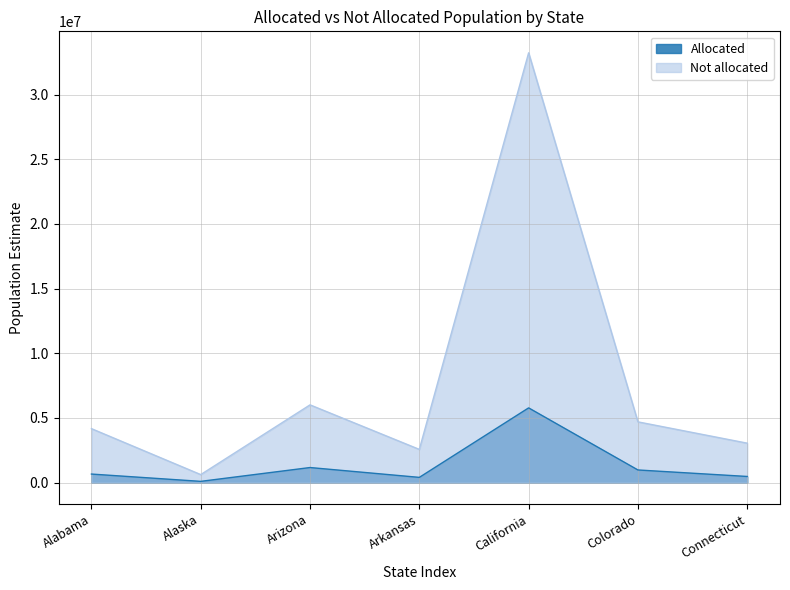

What is the value of the Not allocated point at the 2nd from the left?

614551